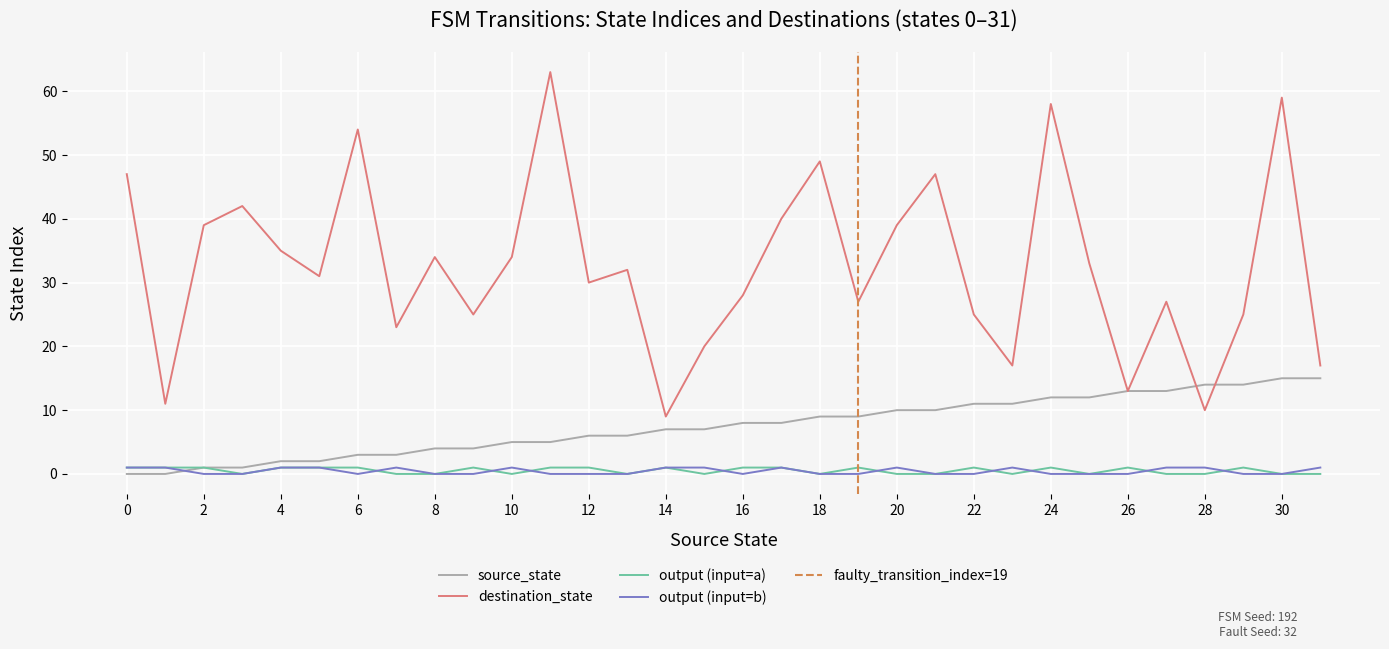

How many interior local peaks does the input_symbol_a_output series have?

7